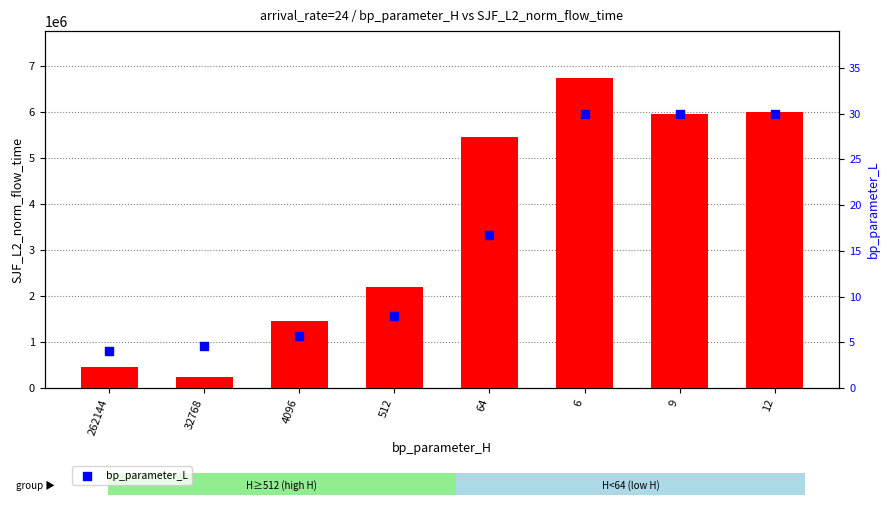

Which series reaches the maximum Y coordinate?

SJF_L2_norm_flow_time